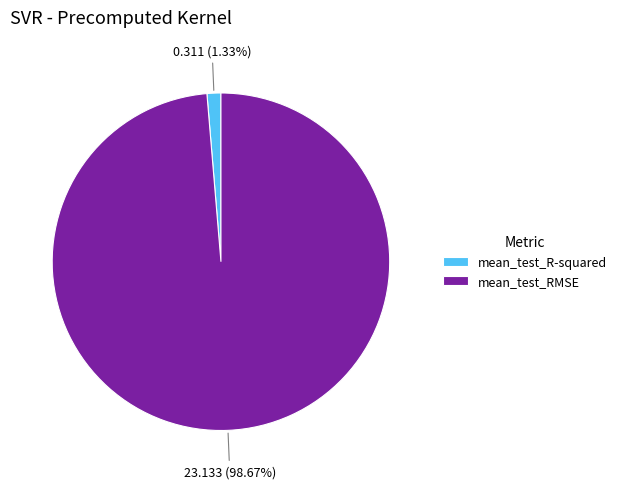

Which slice is the smallest?

mean_test_R-squared